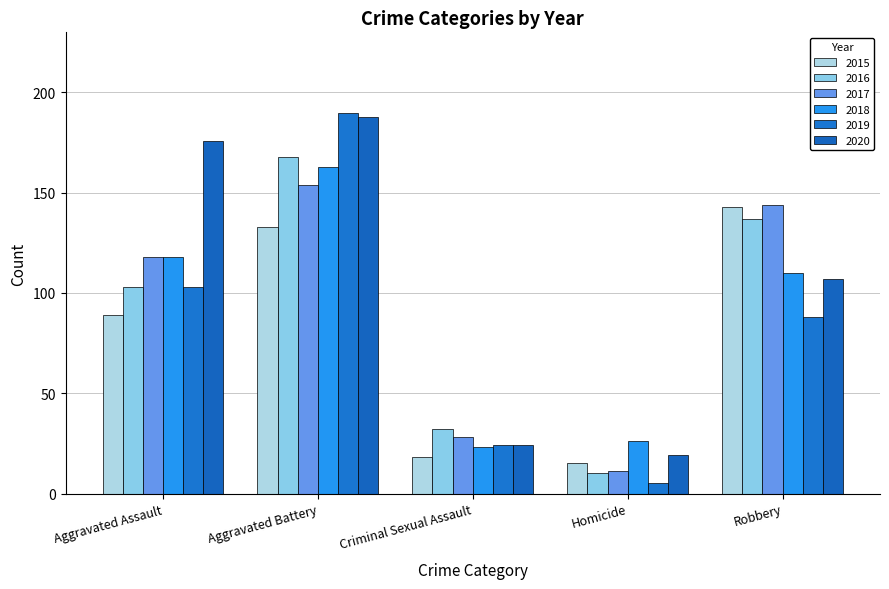

Does the chart contain stacked bars?

No